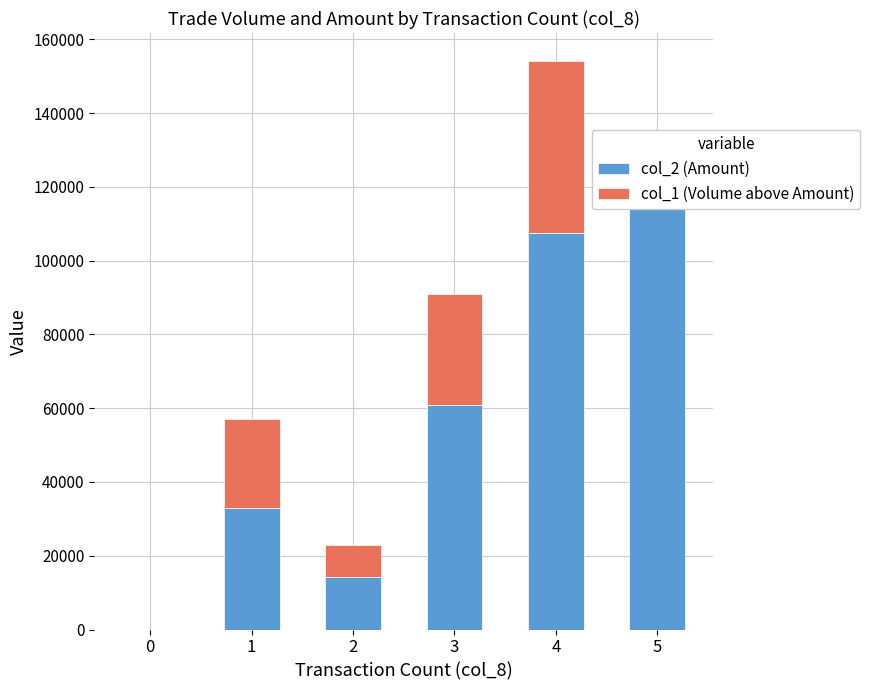

At which label does col_1 (Volume above Amount) first exceed 24110?

3